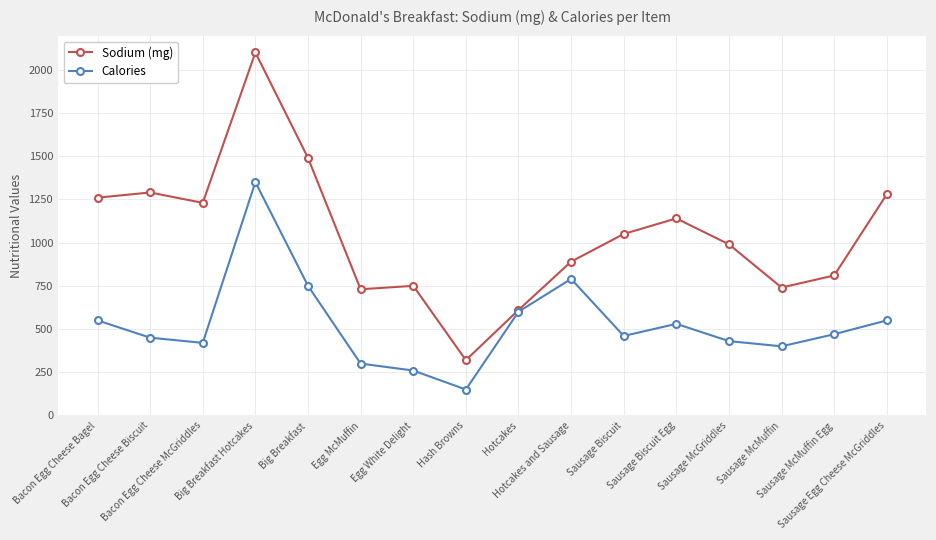

How many lines are shown in the chart?

2